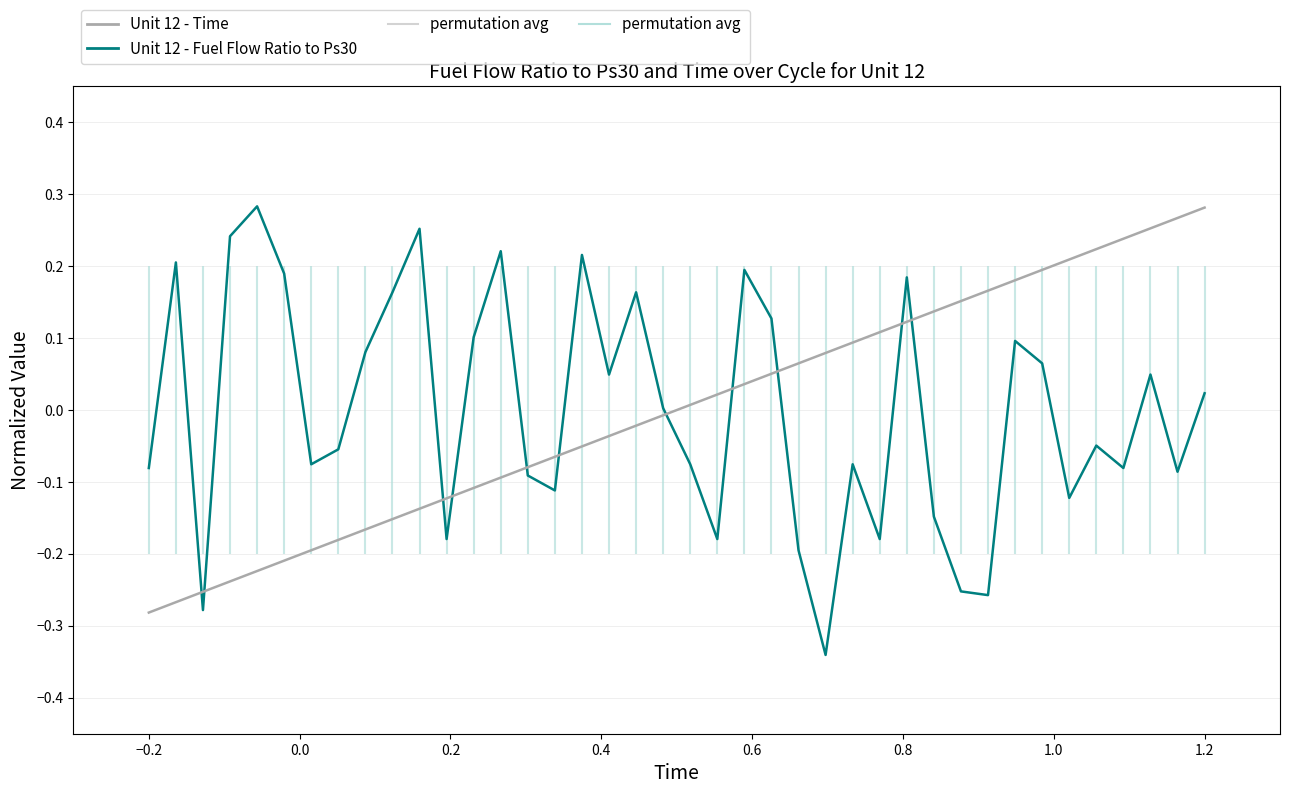

Reading left to right, list all the values displayed in this chart.

Unit 12 - Fuel Flow Ratio to Ps30: -0.1	0.2	-0.3	0.2	0.3	0.2	-0.1	-0.1	0.1	0.2	0.3	-0.2	0.1	0.2	-0.1	-0.1	0.2	0.0	0.2	0.0	-0.1	-0.2	0.2	0.1	-0.2	-0.3	-0.1	-0.2	0.2	-0.1	-0.3	-0.3	0.1	0.1	-0.1	-0.0	-0.1	0.0	-0.1	0.0
Unit 12 - Time: -0.3	-0.3	-0.3	-0.2	-0.2	-0.2	-0.2	-0.2	-0.2	-0.2	-0.1	-0.1	-0.1	-0.1	-0.1	-0.1	-0.1	-0.0	-0.0	-0.0	0.0	0.0	0.0	0.1	0.1	0.1	0.1	0.1	0.1	0.1	0.2	0.2	0.2	0.2	0.2	0.2	0.2	0.3	0.3	0.3